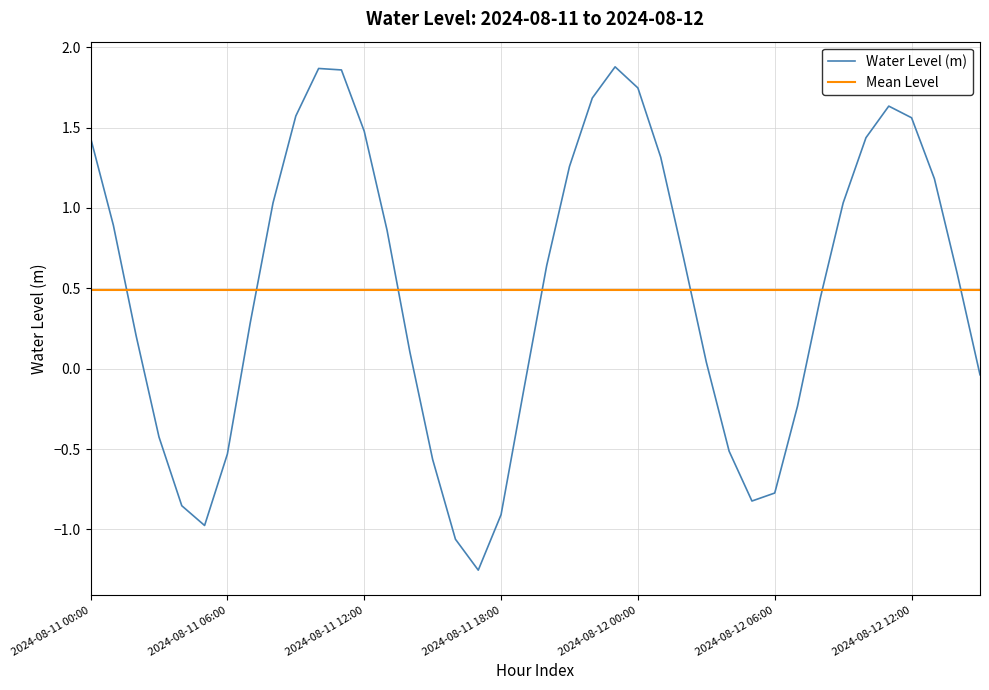

Between 2024-08-11 05:00 and 2024-08-12 10:00, which is larger?

2024-08-12 10:00